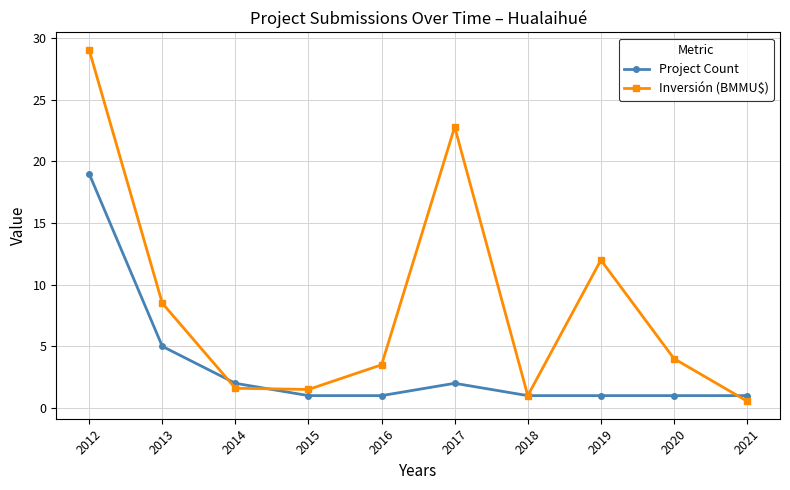

Which series has the widest spread of values?

Inversión (BMMU$)